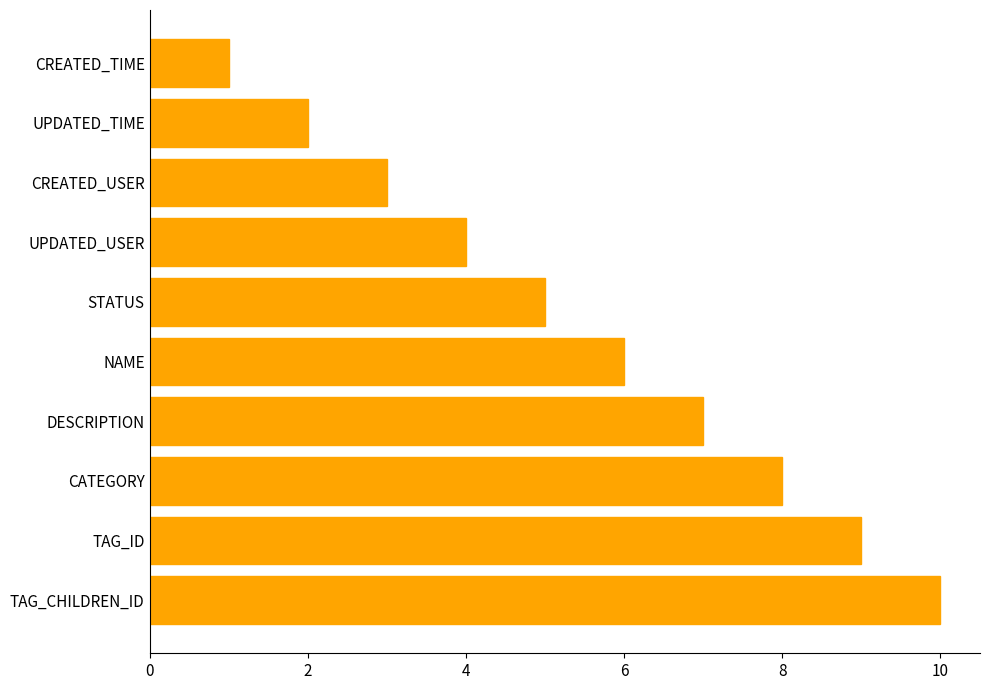

How many data points does each series have?

10